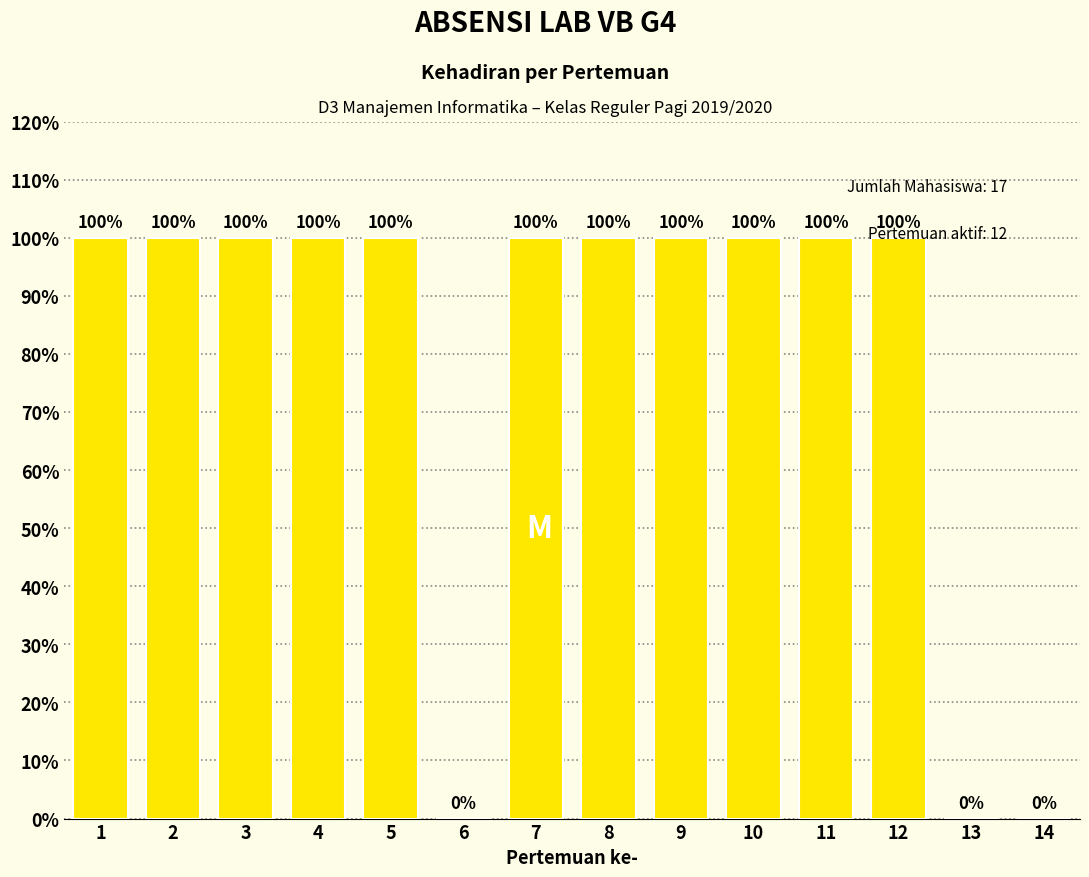

The chart shows a value of 100 at 12. True or false?

True